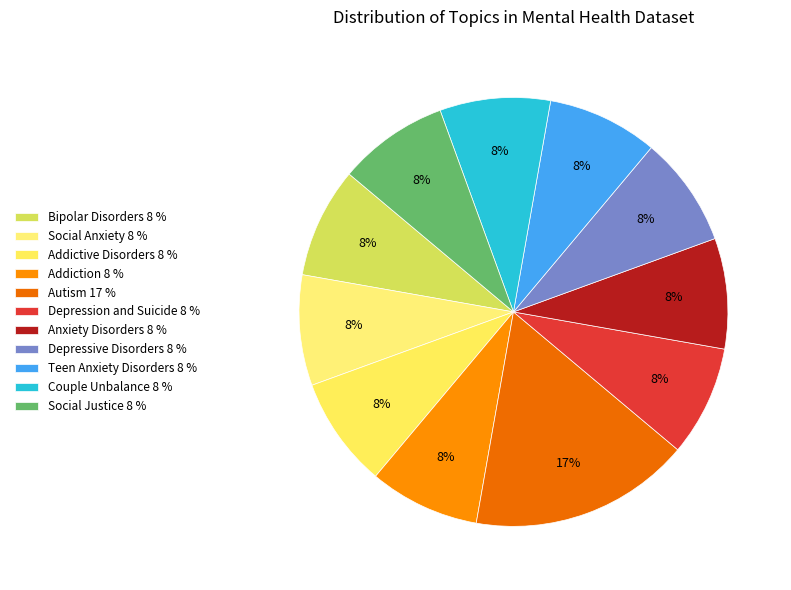

Does Addiction account for over 50% of the chart?

No